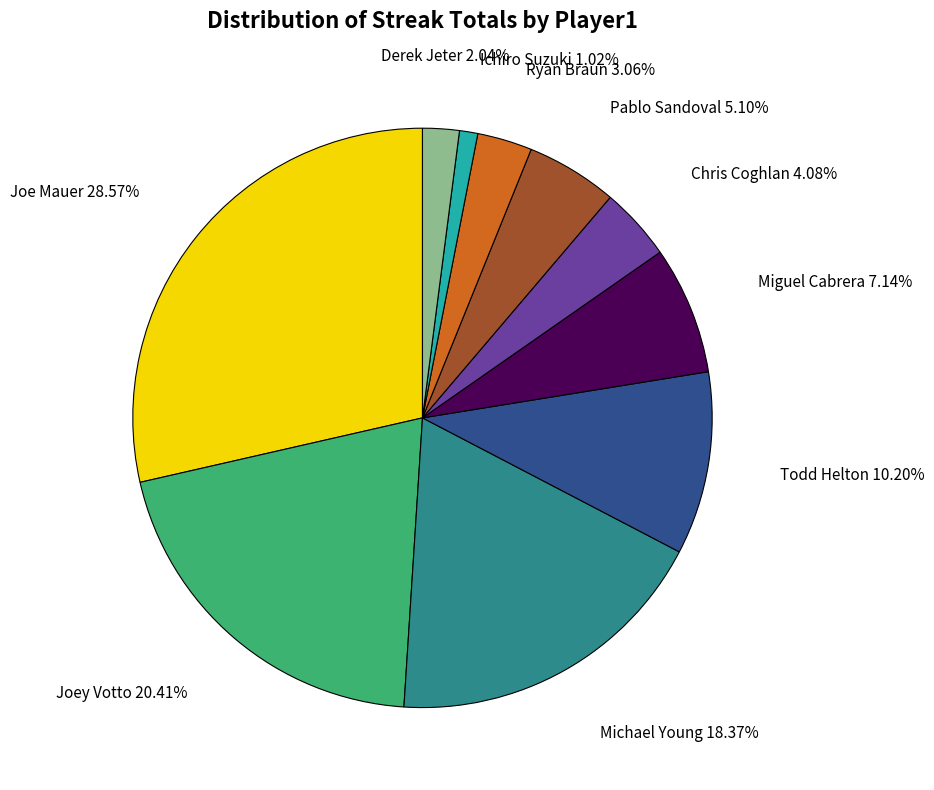

Is there any slice that represents more than half of the pie?

No